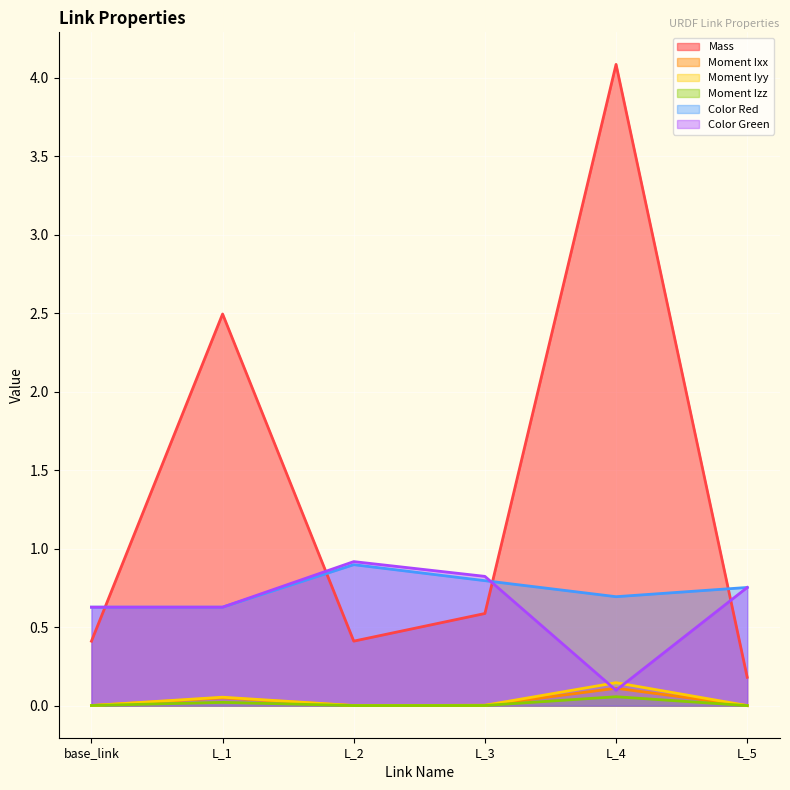

At which label does Moment Izz reach its peak?

L_4